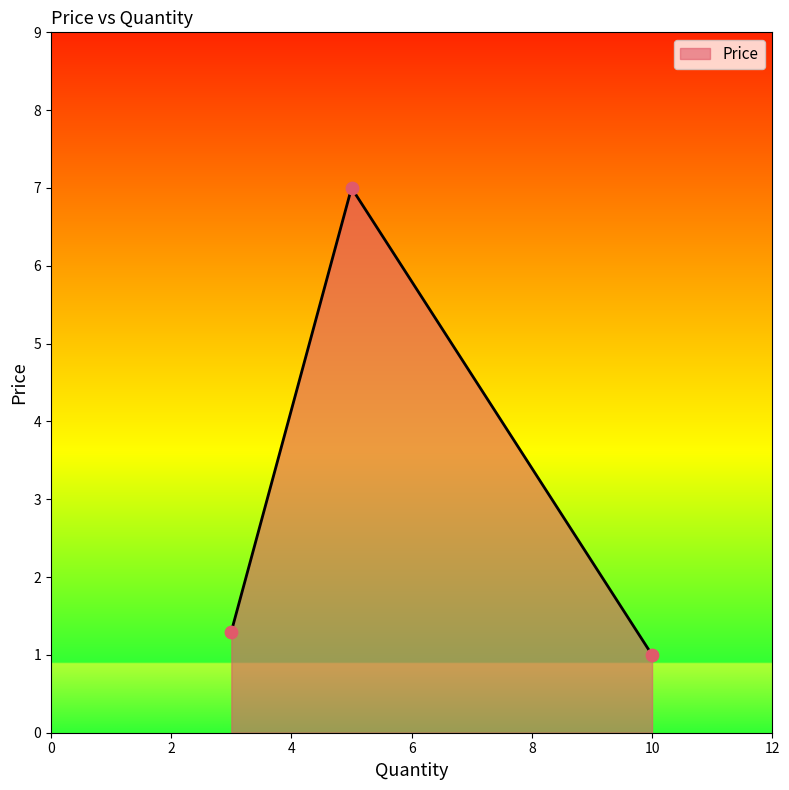

What is the smallest value displayed?

1.0